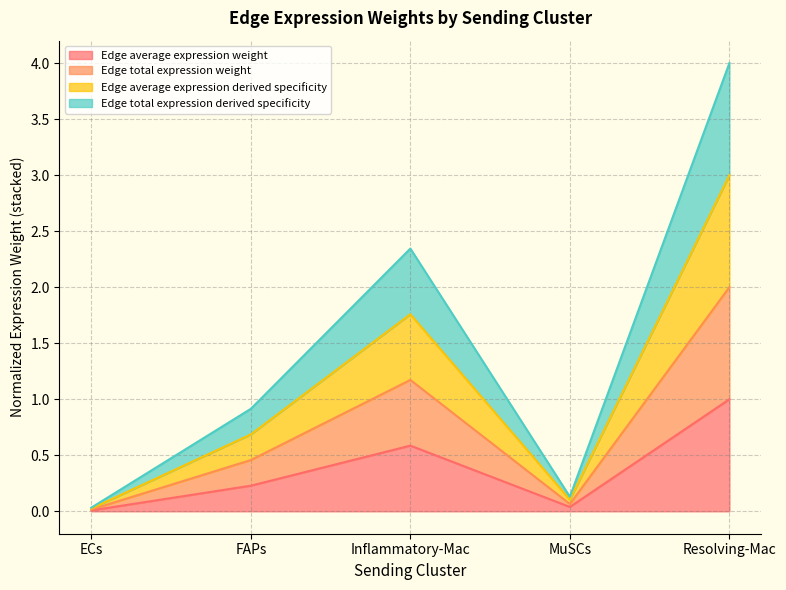

What are all the series names shown in the legend?

Edge average expression weight, Edge total expression weight, Edge average expression derived specificity, Edge total expression derived specificity